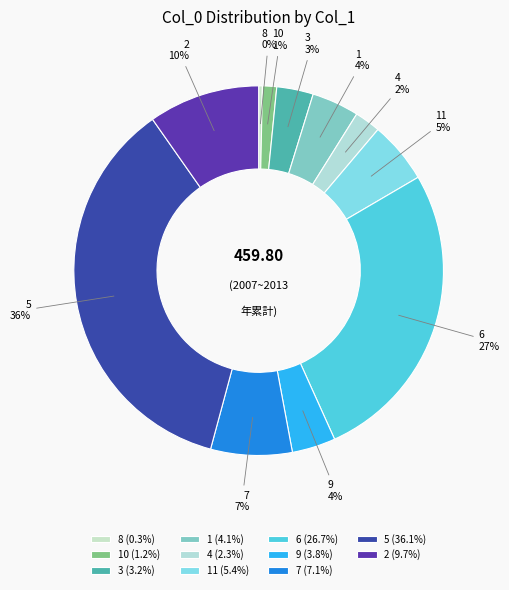

Which slice is the largest?

5